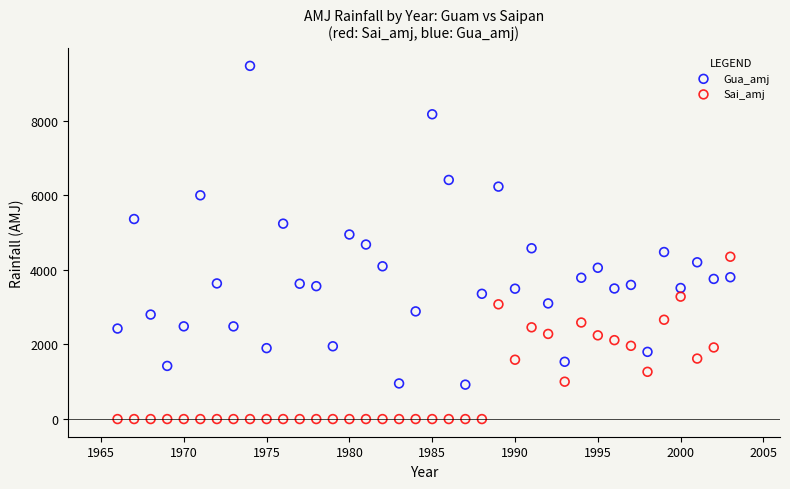

What are all the series names shown in the legend?

Gua_amj, Sai_amj